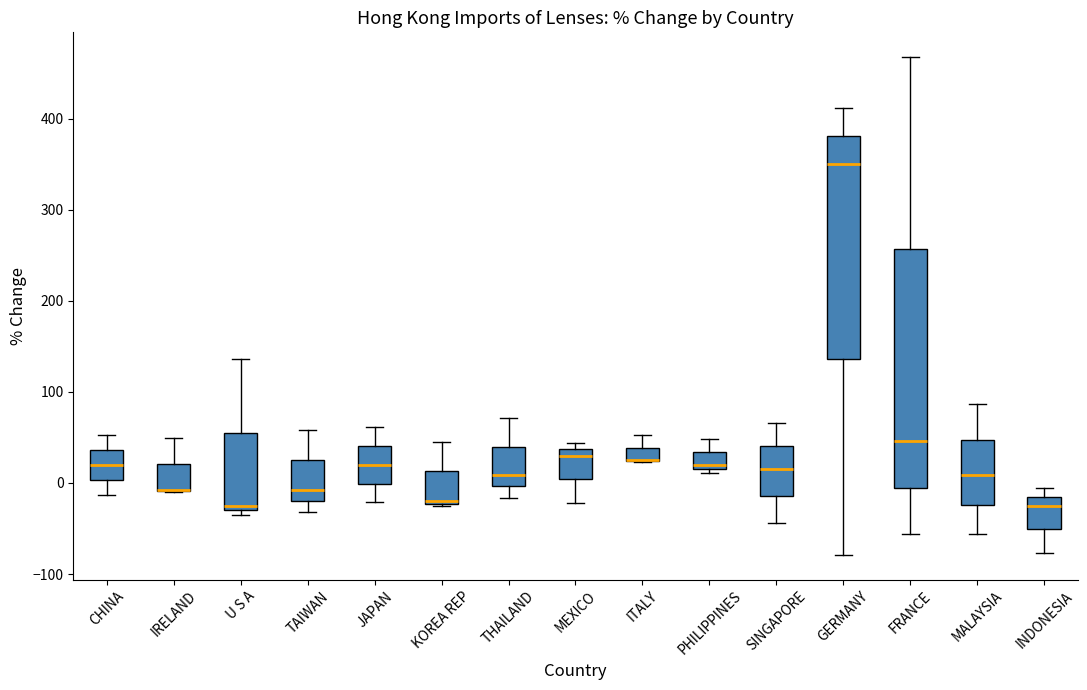

Where does the upper whisker of the box for CHINA end on the y-axis? The values are not printed on the chart, so give them approximately, as read against the axis.

50